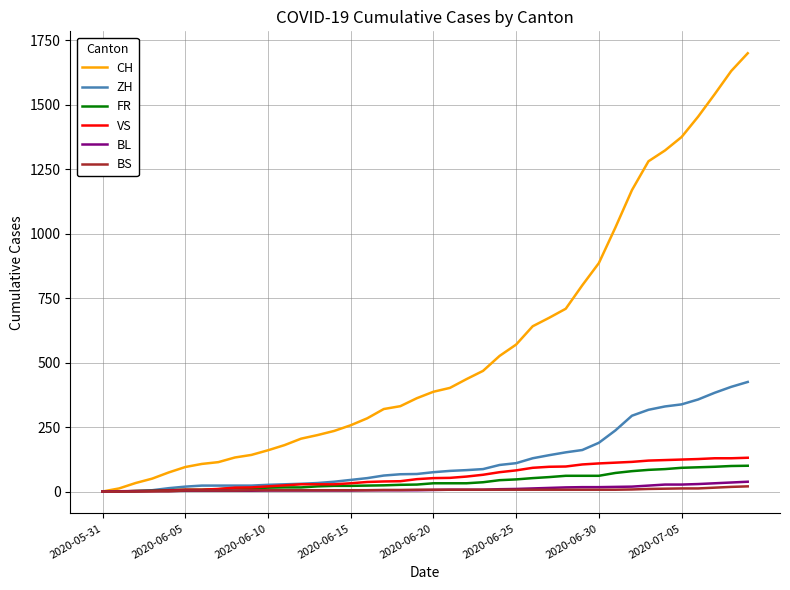

What are all the series names shown in the legend?

CH, ZH, FR, VS, BL, BS